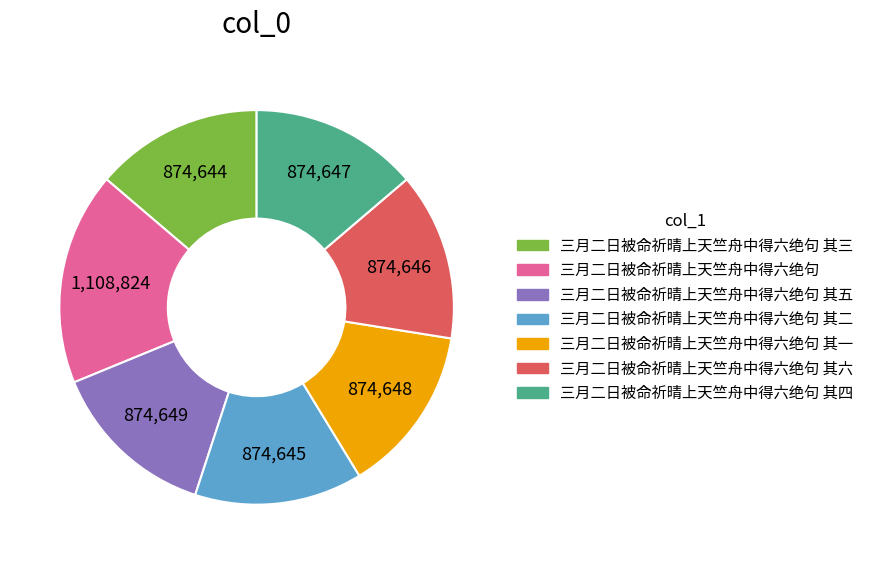

What is the ratio of the value at 三月二日被命祈晴上天竺舟中得六绝句 其四 to the value at 三月二日被命祈晴上天竺舟中得六绝句?

0.8